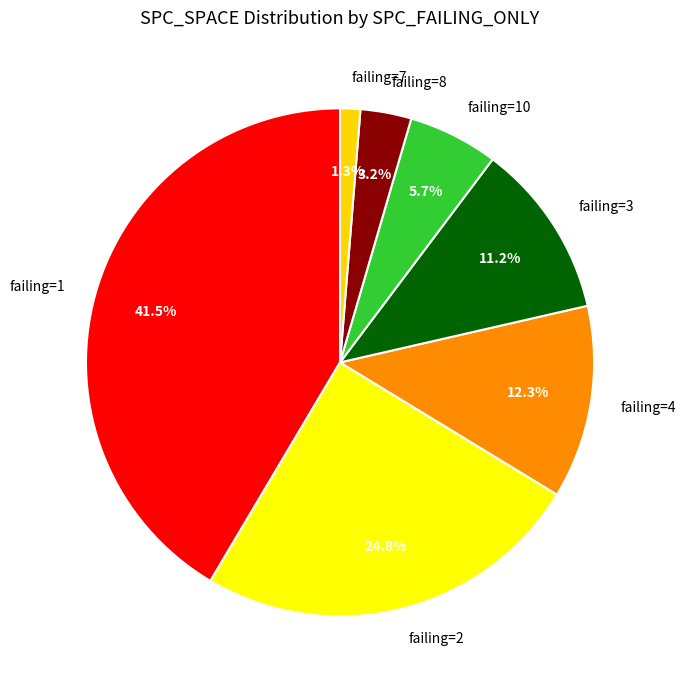

How many segments does this pie chart have?

7